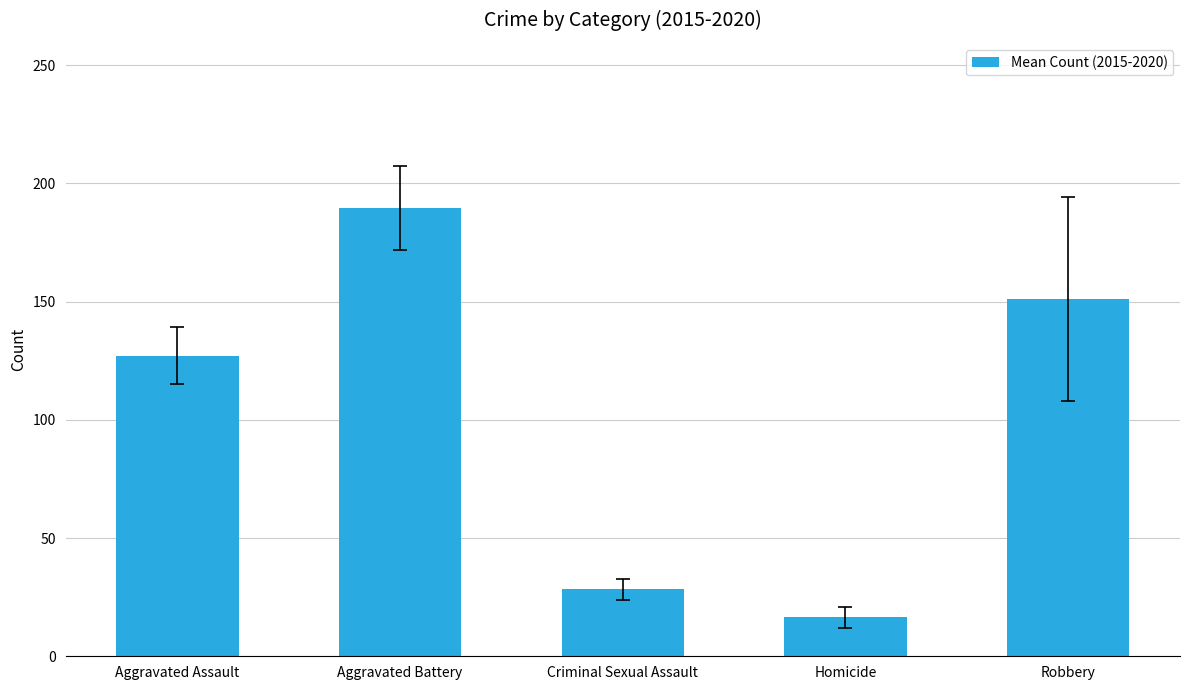

How many distinct data groups are displayed?

1